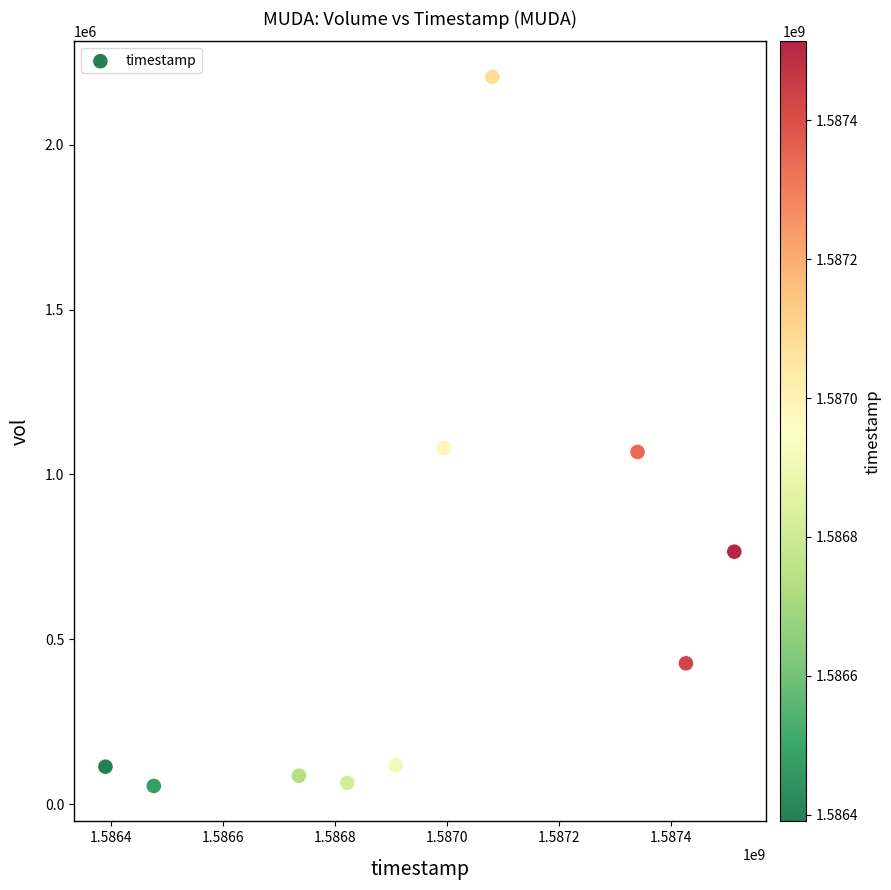

What is the range of X values (max minus min)?

1123200